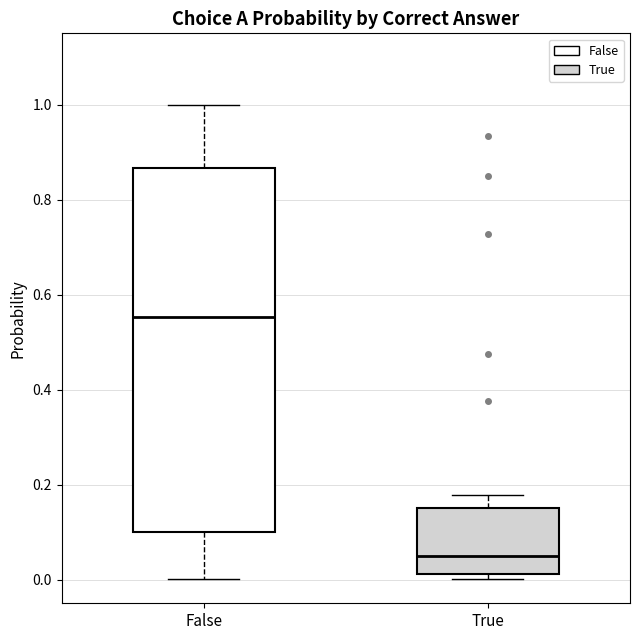

Reading left to right, transcribe this box plot: for each box, give where its median line is, the range the box spans, and where its two whiskers end, as read against the y-axis. The values are not printed on the chart, so give them approximately, as read against the axis.

False: median 0.56, box 0.10 to 0.86, whiskers 0.00 to 1.00
True: median 0.06, box 0.02 to 0.14, whiskers 0.00 to 0.18